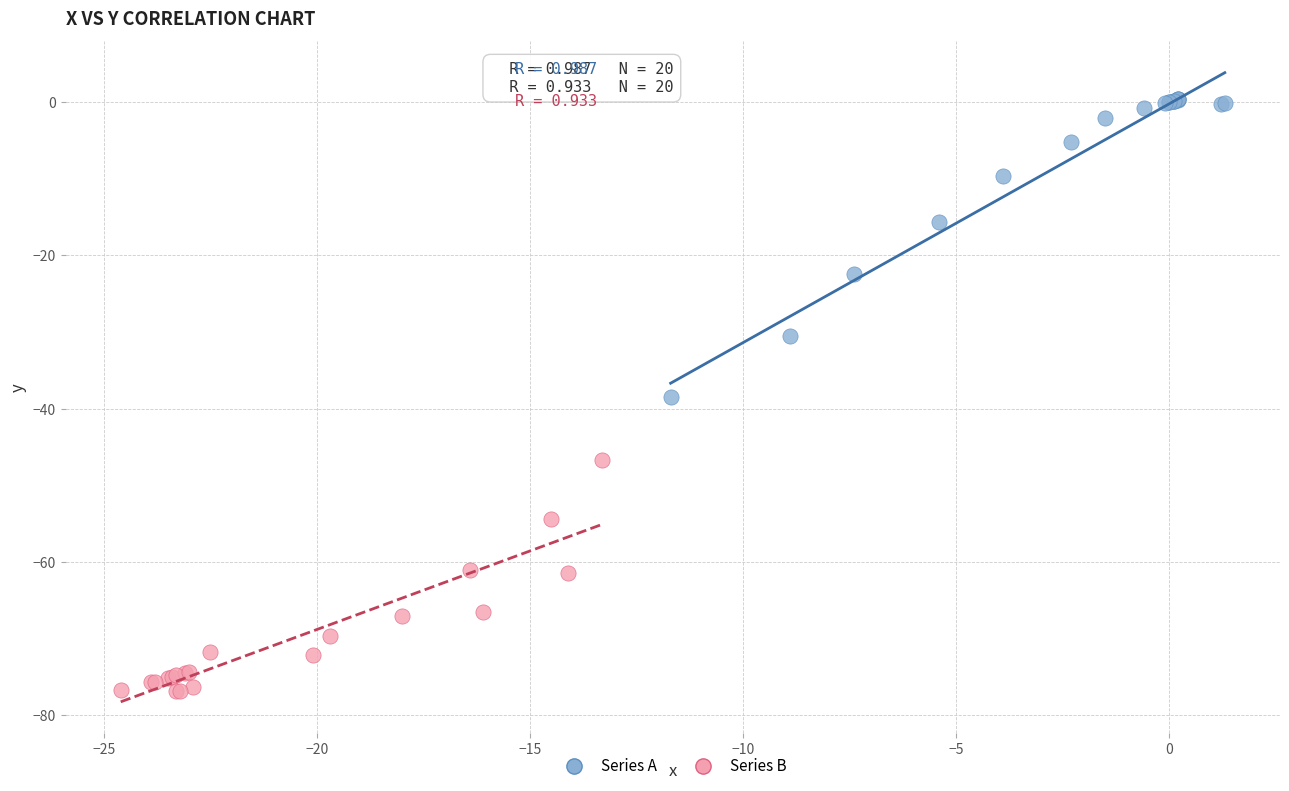

Which series contains the lowest Y value?

Series B